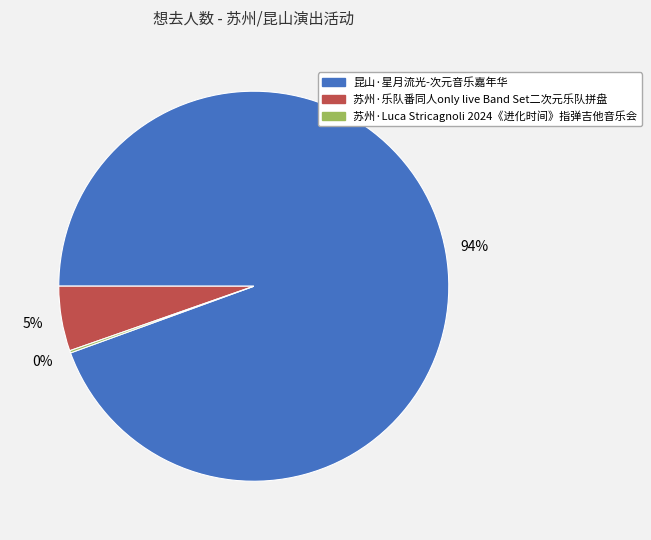

Is 昆山·星月流光-次元音乐嘉年华 the majority of the pie?

Yes